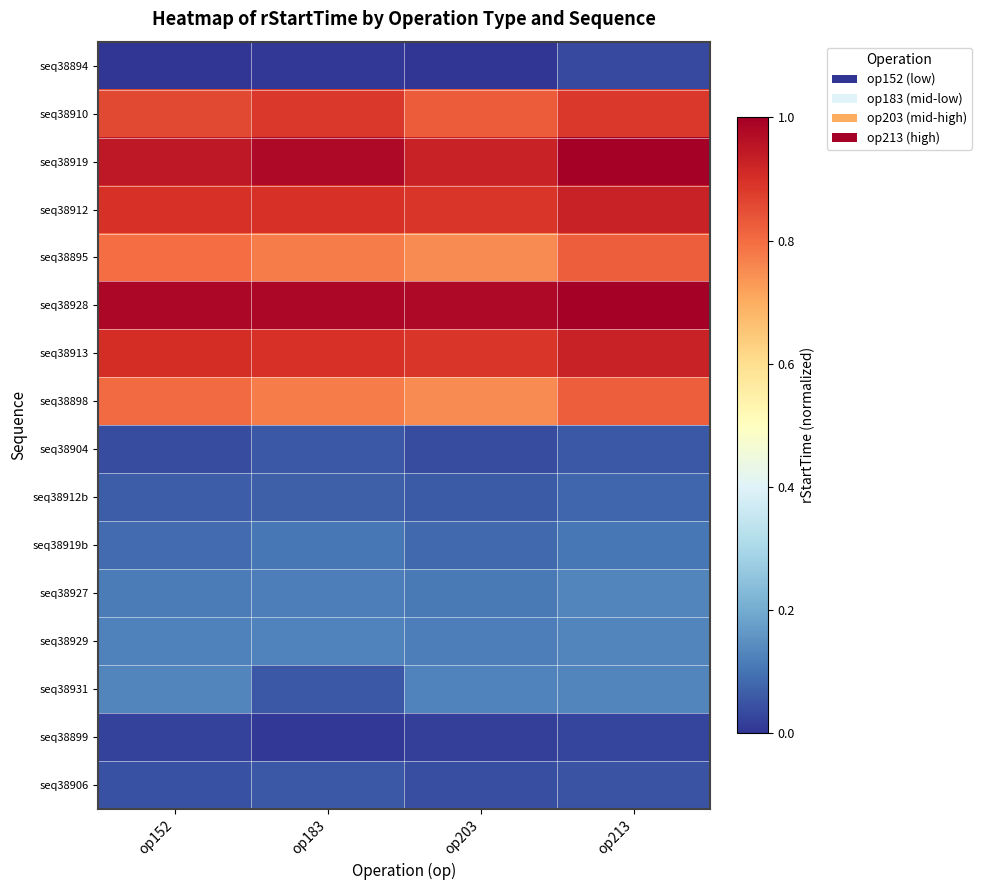

Which category has the lowest value across all series?

op203